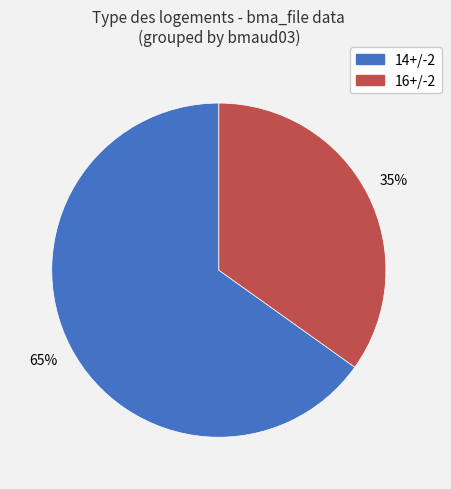

Is 14+/-2 the majority of the pie?

Yes